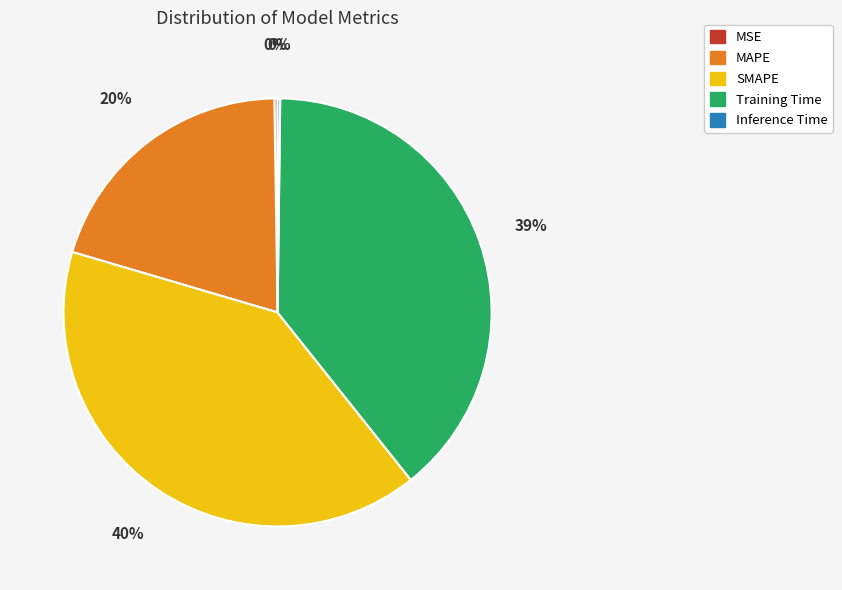

To the nearest percent, what is the difference between the Training Time and SMAPE slice percentages?

1%